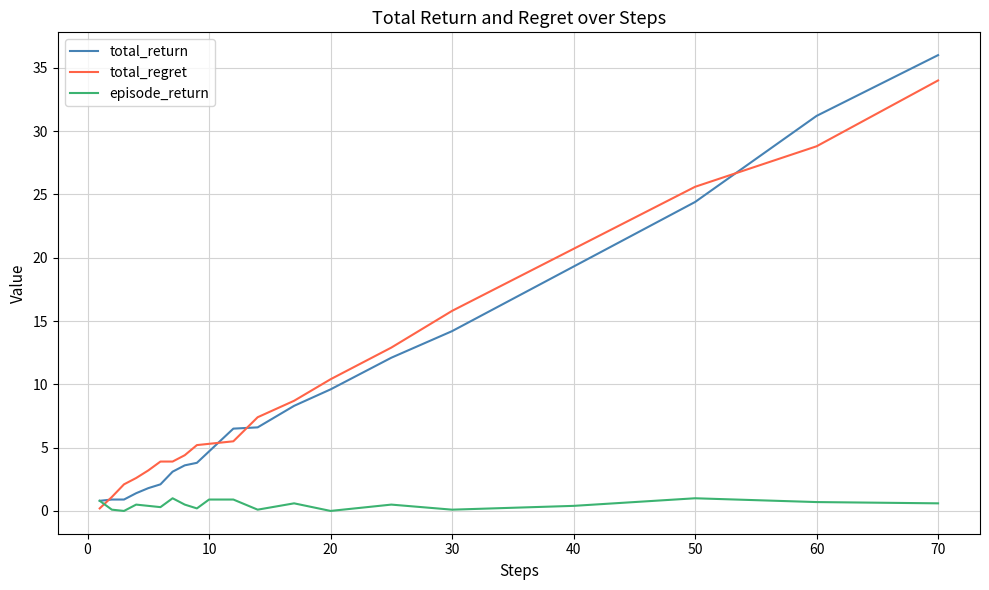

What is the difference between the second highest and minimum values in the total_return series?

30.4